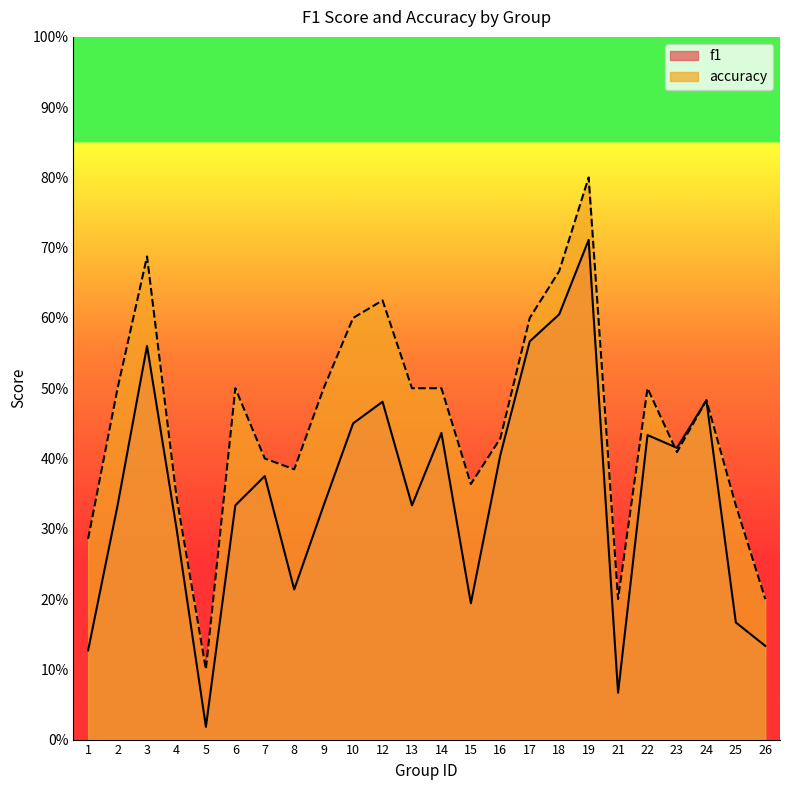

Which has a higher value, 14 or 13?

14